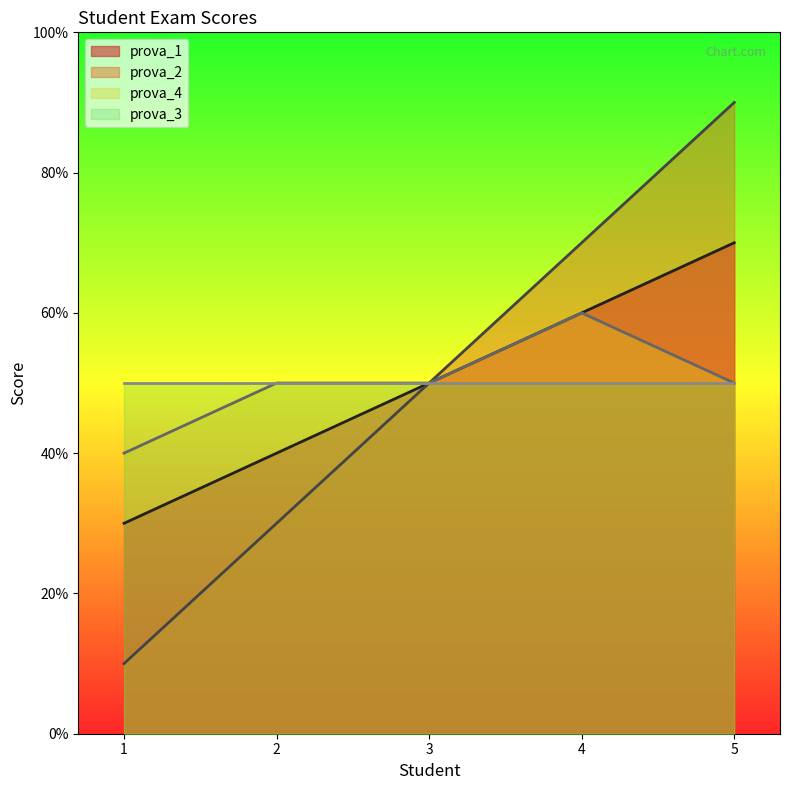

Which series has the largest total across all categories?

prova_1